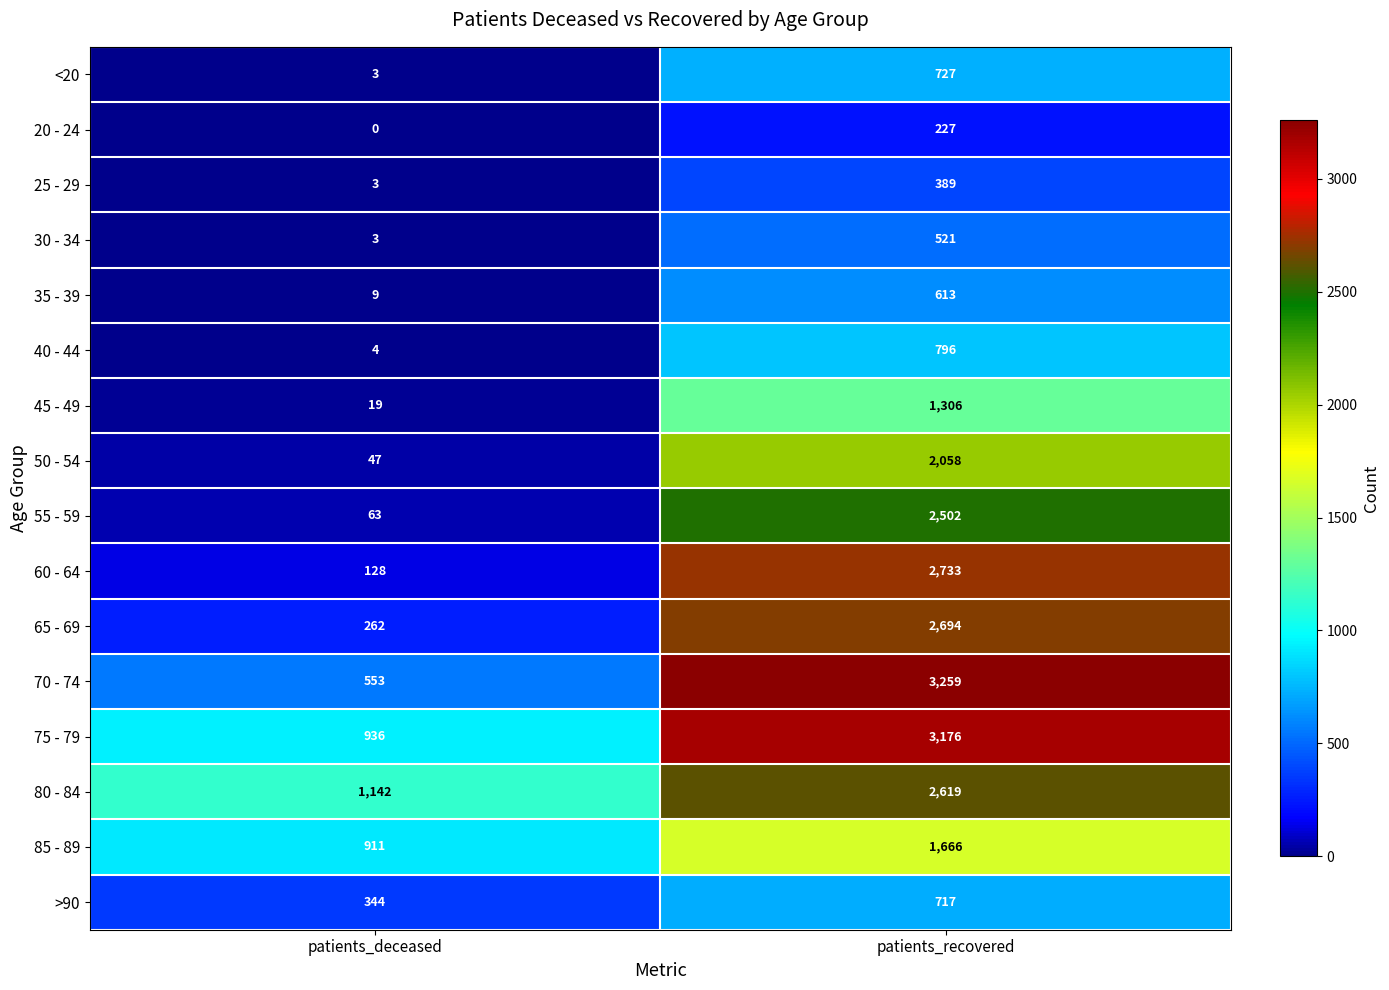

The value of 35 - 39 at patients_recovered is 1006. True or false?

False